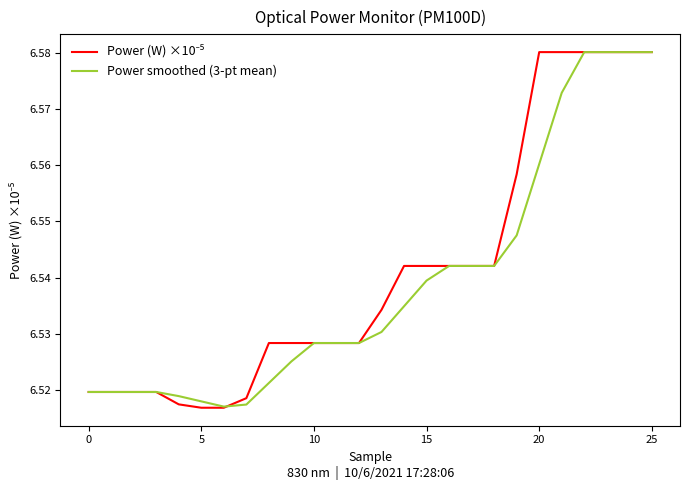

What is the label of the 26th point from the left?

25